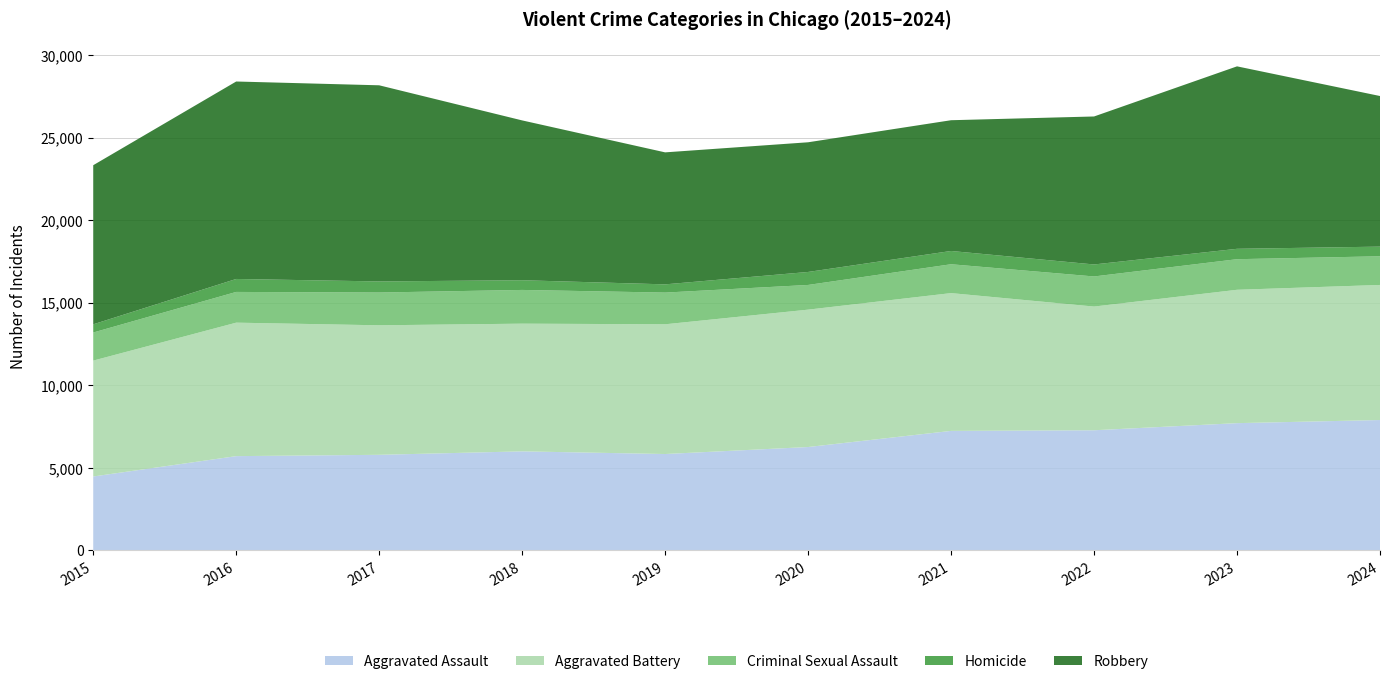

Reading left to right, extract all data points from this chart.

Aggravated Assault: 2015=4480	2016=5713	2017=5793	2018=6002	2019=5841	2020=6265	2021=7242	2022=7280	2023=7711	2024=7900
Aggravated Battery: 2015=7019	2016=8085	2017=7845	2018=7735	2019=7858	2020=8321	2021=8346	2022=7493	2023=8078	2024=8182
Criminal Sexual Assault: 2015=1702	2016=1861	2017=1985	2018=2043	2019=1920	2020=1496	2021=1748	2022=1823	2023=1853	2024=1736
Homicide: 2015=496	2016=786	2017=672	2018=588	2019=499	2020=787	2021=804	2022=727	2023=629	2024=585
Robbery: 2015=9638	2016=11960	2017=11880	2018=9681	2019=7995	2020=7855	2021=7920	2022=8964	2023=11052	2024=9123